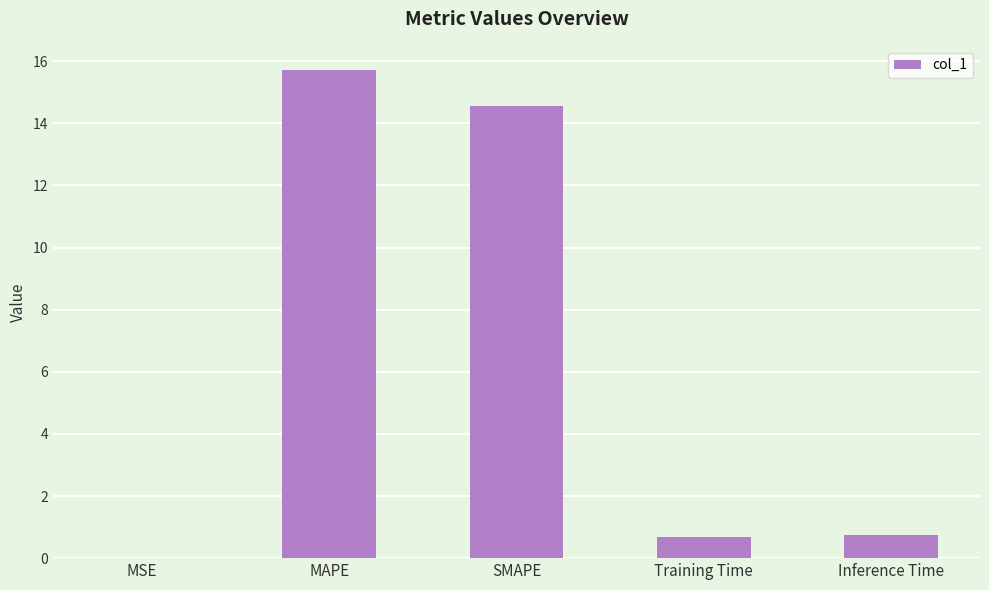

What is the sum of the values at MAPE and Training Time?

16.4